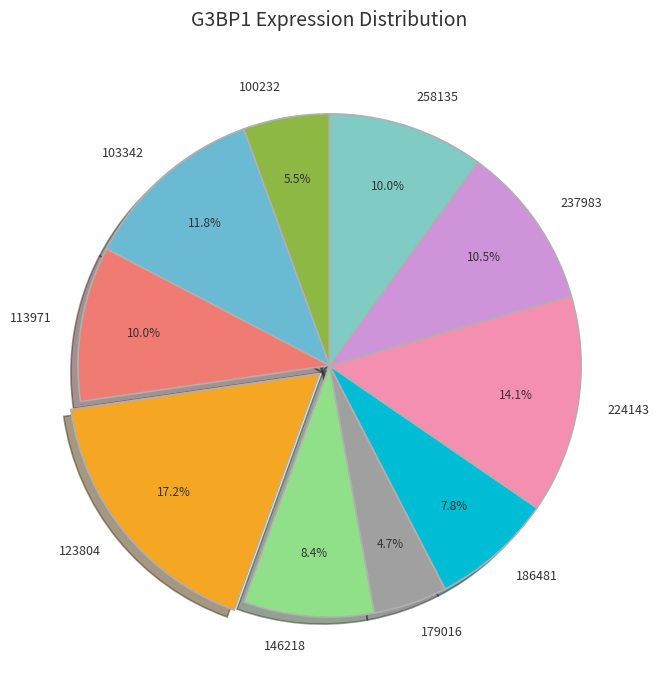

Count the number of slices in the pie.

10